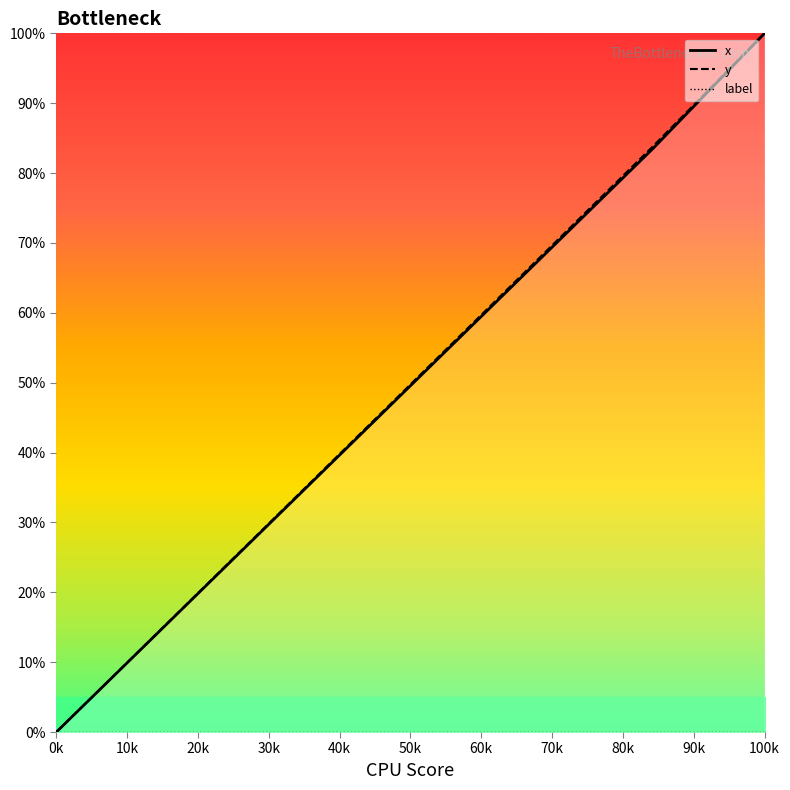

How many values in x are above zero?

19